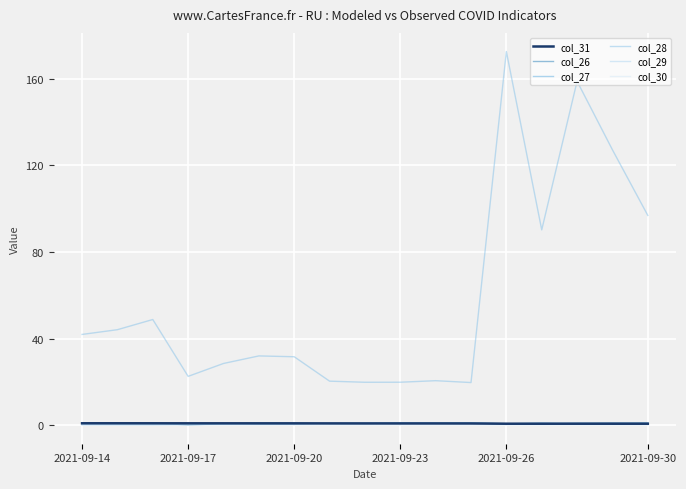

Which series ends up on top after the final intersection of col_26 and col_27?

col_26